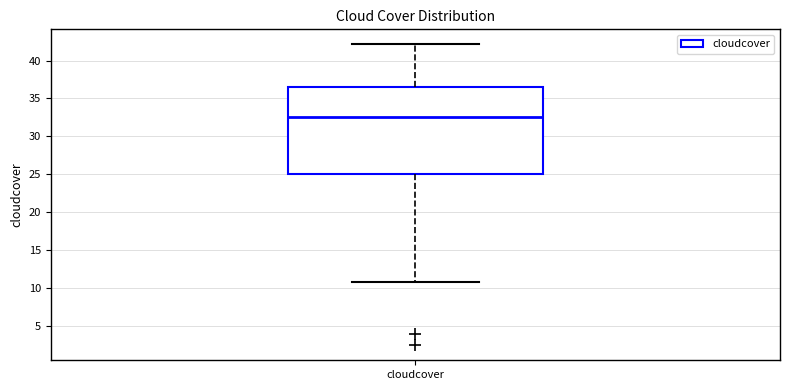

Transcribe this box plot: give where the median line is, the range the box spans, and where the two whiskers end, as read against the y-axis. The values are not printed on the chart, so give them approximately, as read against the axis.

median 32.5, box 25.0 to 36.5, whiskers 10.5 to 42.0